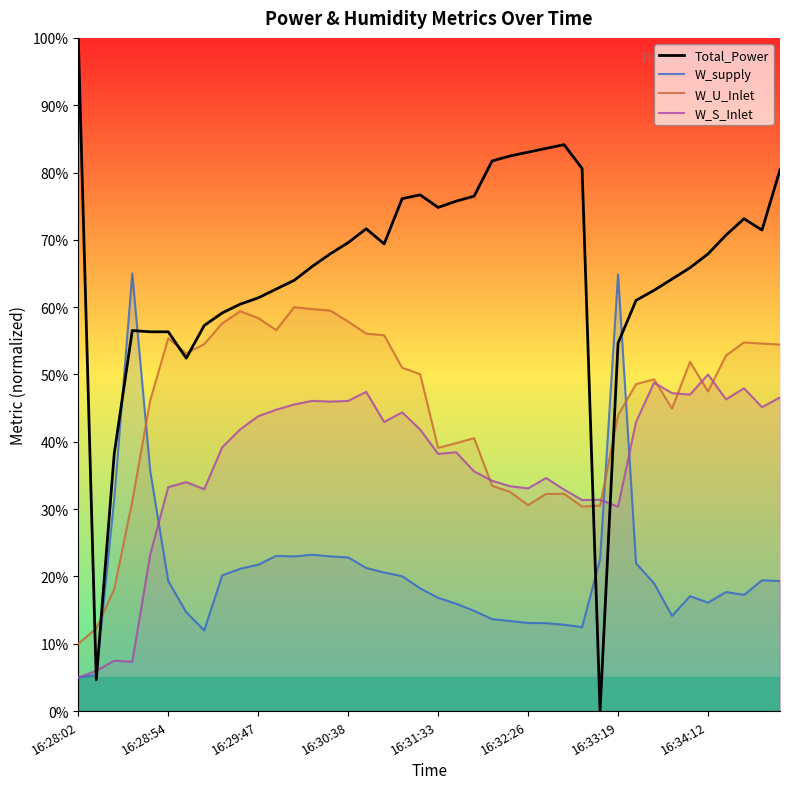

What is the difference between the highest and lowest values at 11?

39.6